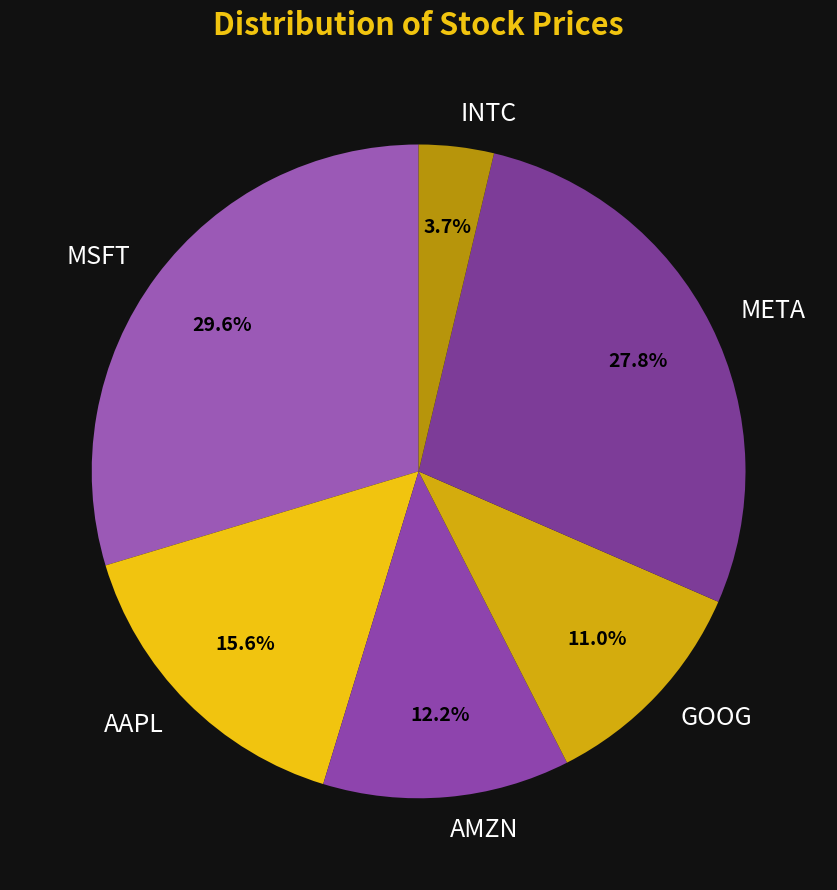

How many segments does this pie chart have?

6